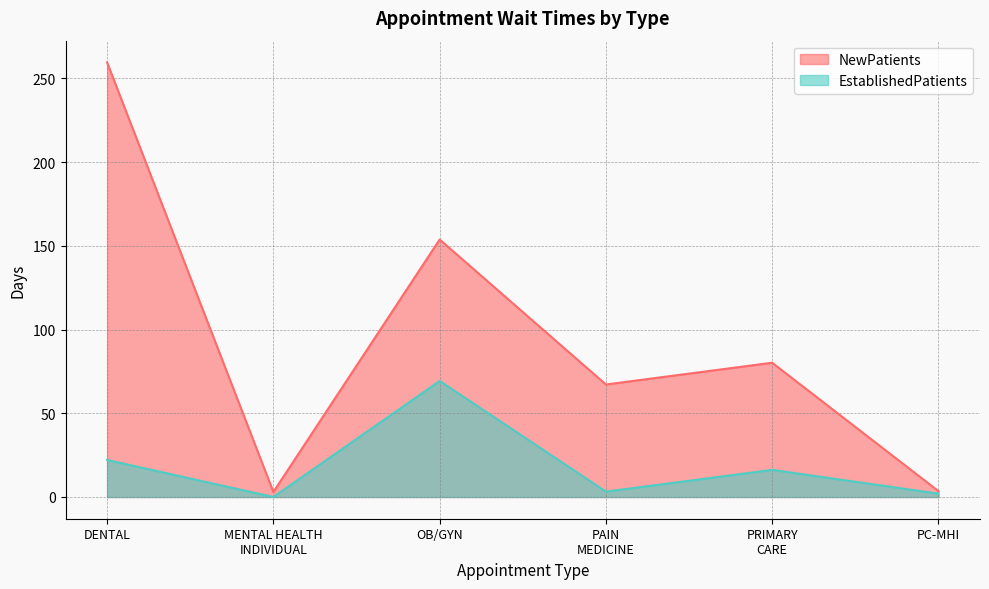

What is the label of the 5th point from the right?

MENTAL HEALTH INDIVIDUAL